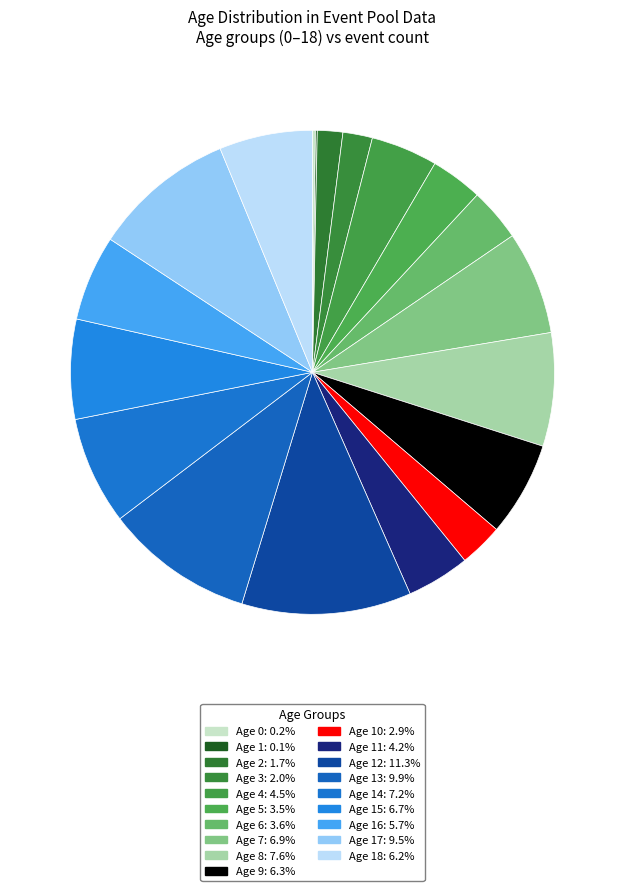

How many segments does this pie chart have?

19